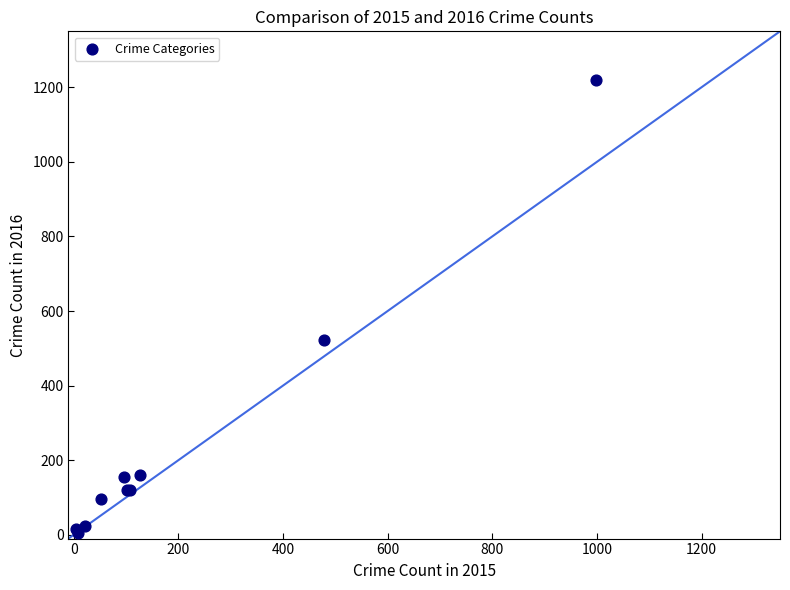

What Y value in the scatter plot is closest to 613?

523